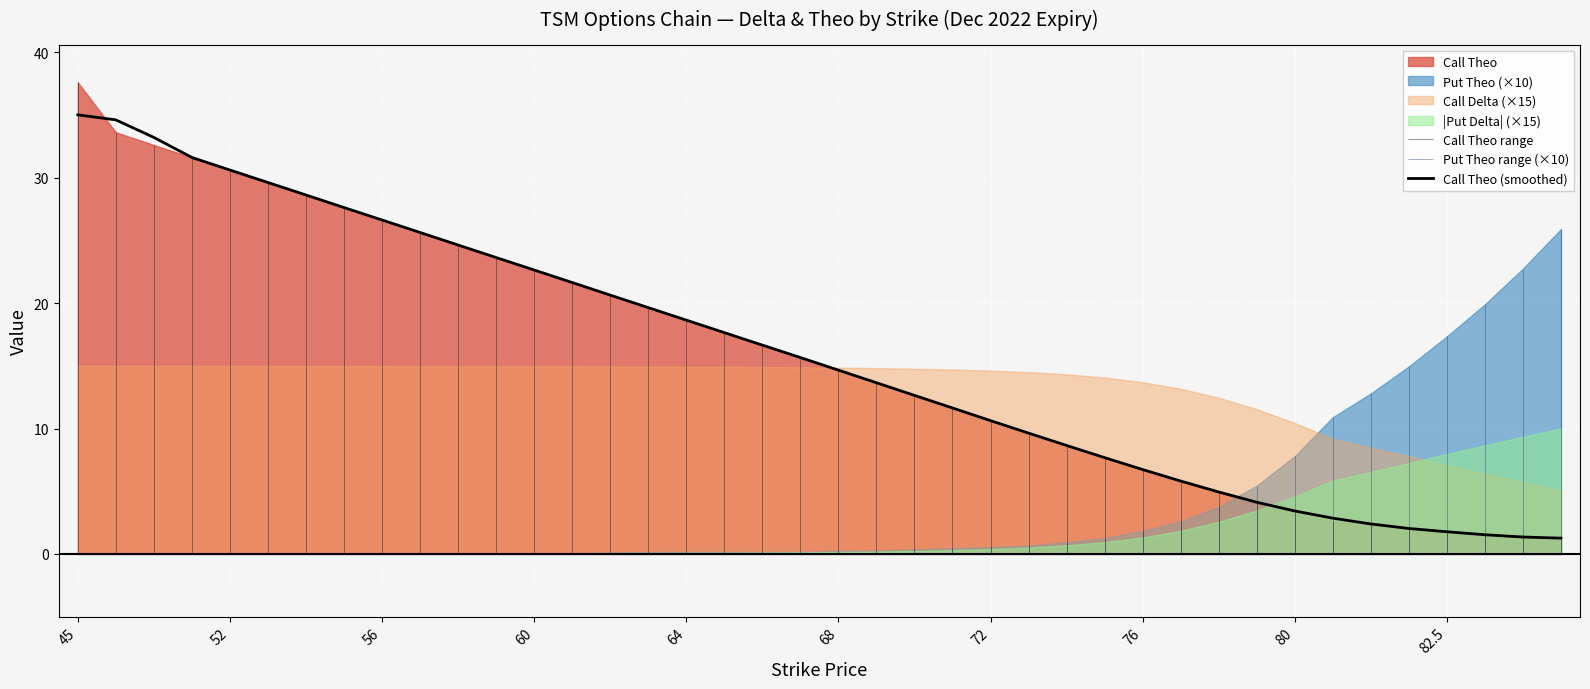

What is the lowest value of the Call Theo (smoothed) series?

1.3